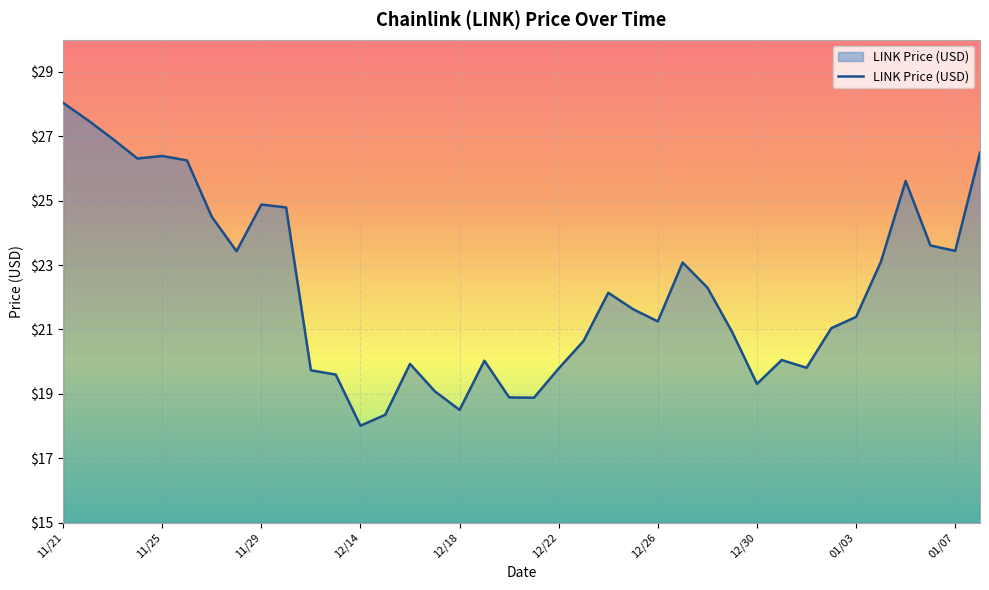

What is the smallest value displayed?

18.0